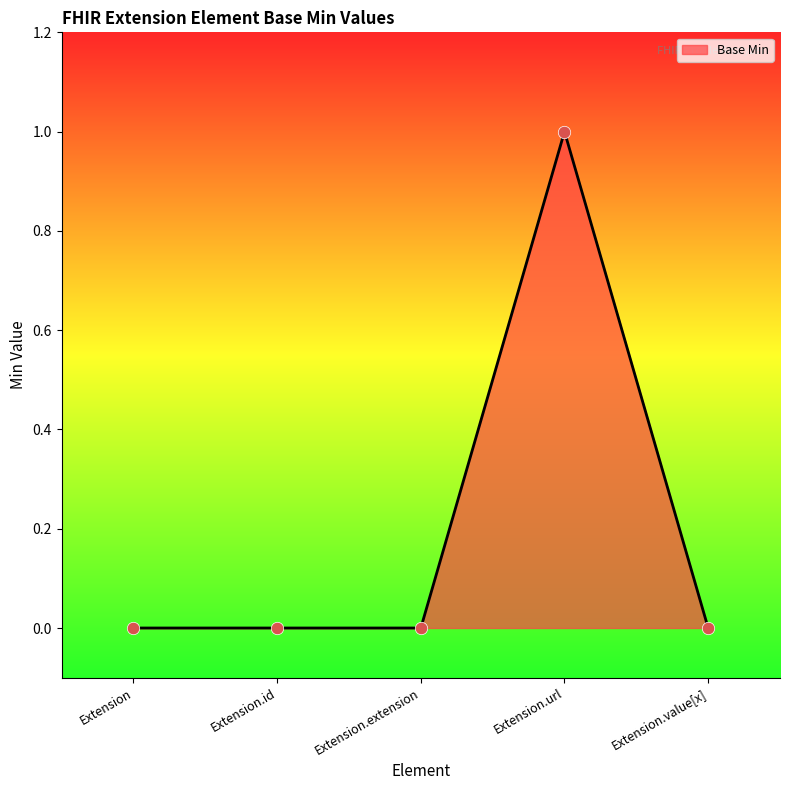

What is the change in value from Extension.extension to Extension.url?

+1